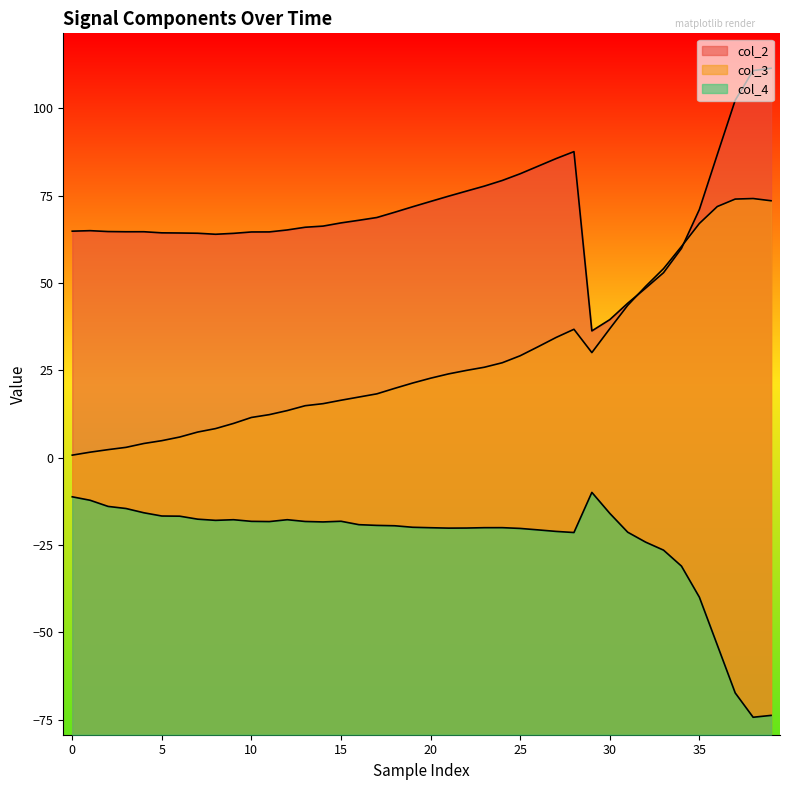

In col_4, how many points are higher than both neighbors (excluding endpoints)?

5